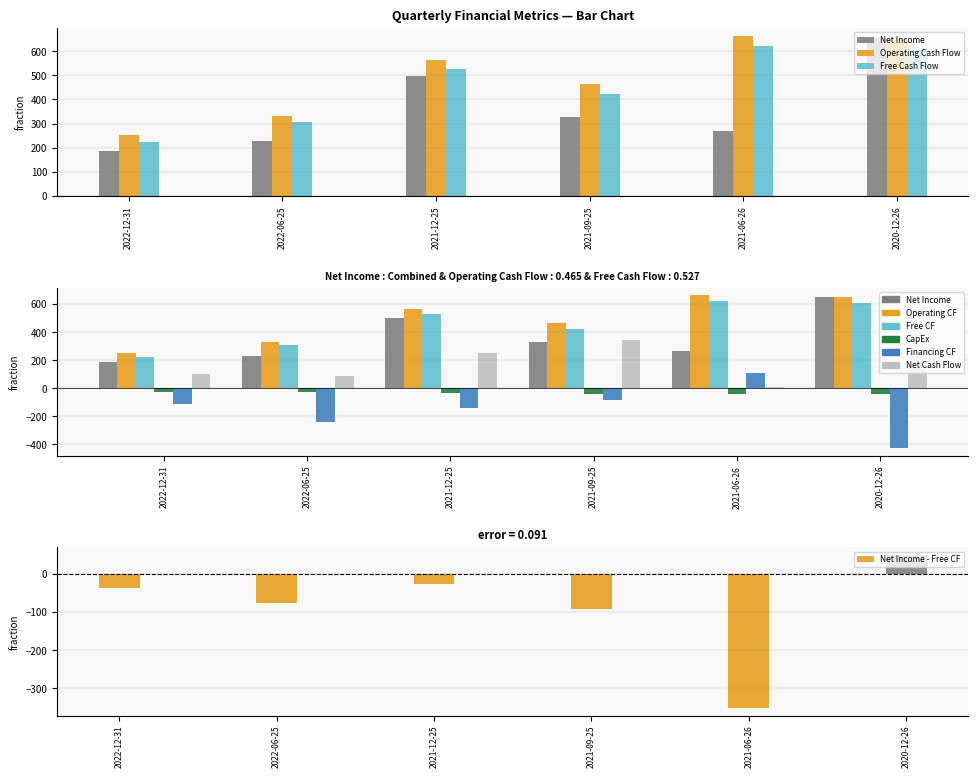

Reading right to left, what are all the values shown in this chart?

Net Income: 2020-12-26=654.4	2021-06-26=268.4	2021-09-25=328.8	2021-12-25=499.2	2022-06-25=228.4	2022-12-31=187.4
Operating Cash Flow: 2020-12-26=650.0	2021-06-26=662.8	2021-09-25=465.4	2021-12-25=564.2	2022-06-25=330.7	2022-12-31=253.4
Free Cash Flow: 2020-12-26=605.2	2021-06-26=619.4	2021-09-25=421.7	2021-12-25=526.7	2022-06-25=305.0	2022-12-31=224.3
Capital Expenditures: 2020-12-26=-44.8	2021-06-26=-43.4	2021-09-25=-43.7	2021-12-25=-37.5	2022-06-25=-25.7	2022-12-31=-29.1
Financing Cash Flow: 2020-12-26=-428.2	2021-06-26=109.6	2021-09-25=-82.0	2021-12-25=-143.5	2022-06-25=-240.2	2022-12-31=-113.5
Net Cash Flow: 2020-12-26=167.7	2021-06-26=11.2	2021-09-25=342.7	2021-12-25=250.5	2022-06-25=84.5	2022-12-31=101.8